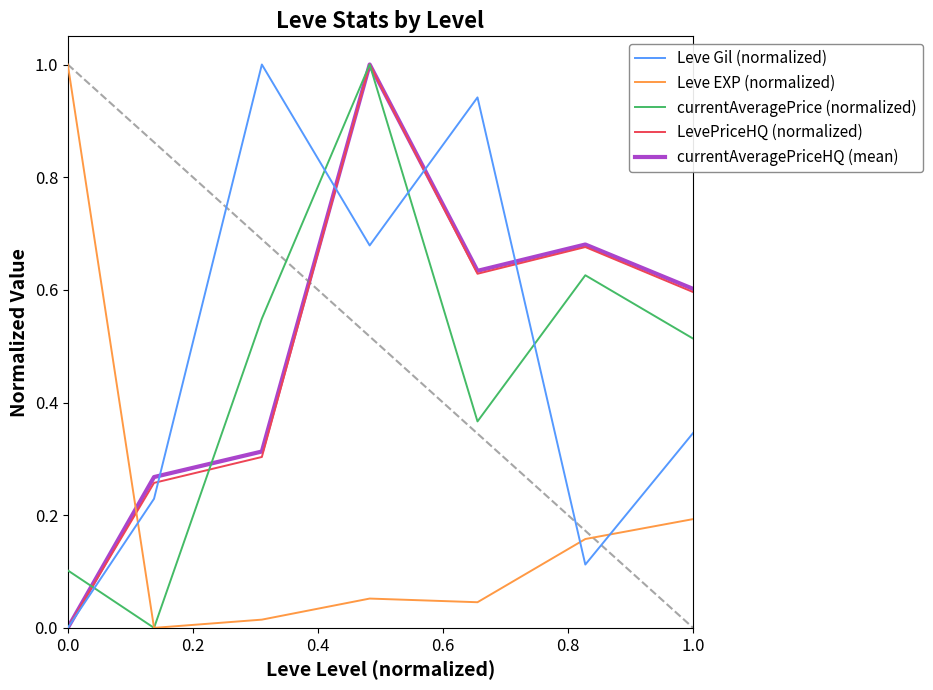

How many intersections are there between currentAveragePrice (normalized) and Leve Gil (normalized)?

4